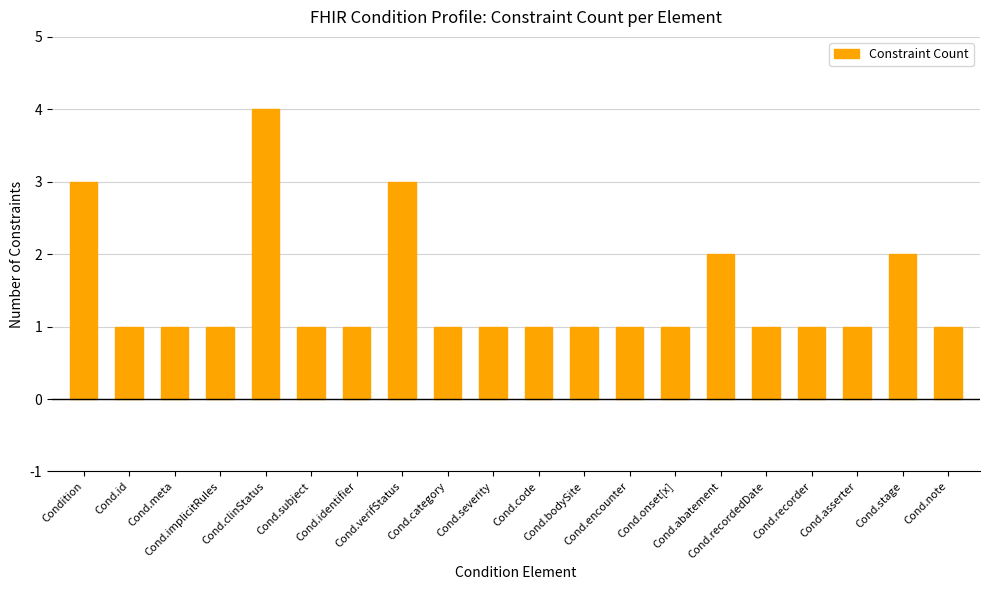

What is the difference between the second highest and second lowest values?

2